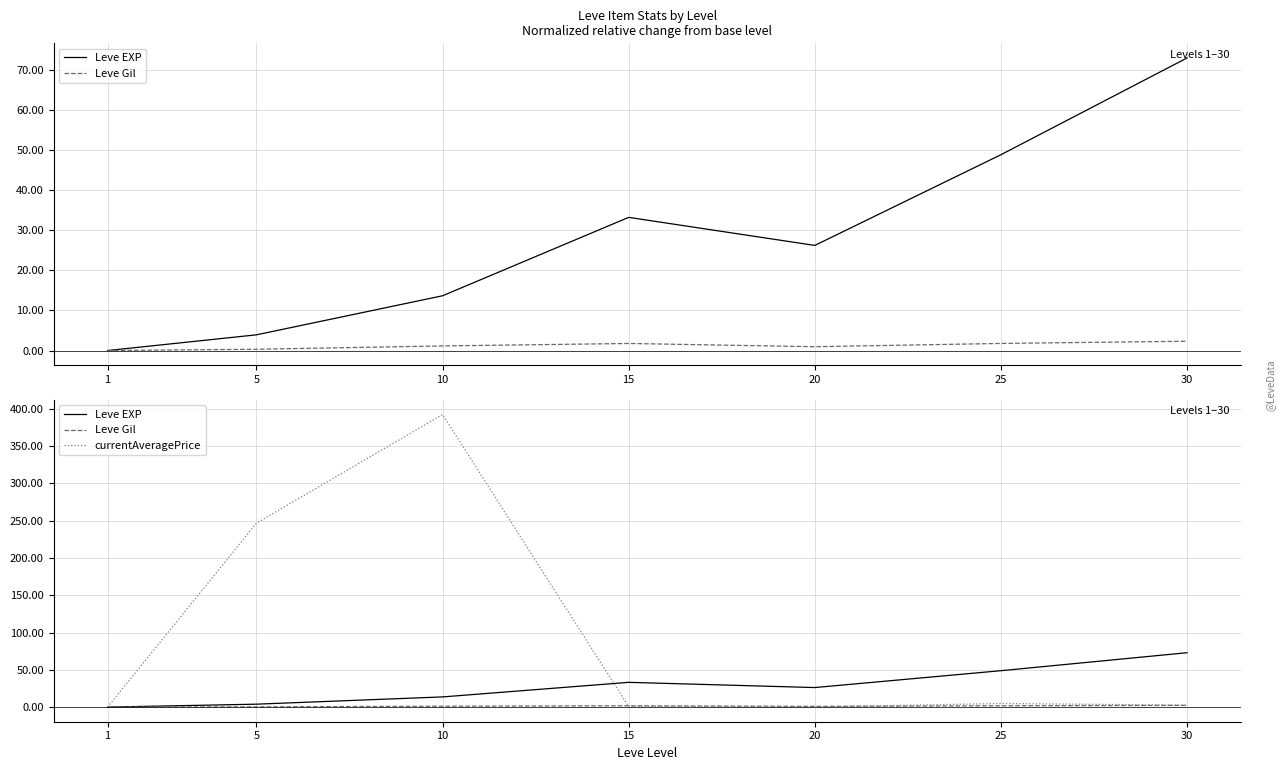

The Leve EXP series shows 72.9 at 30. True or false?

True